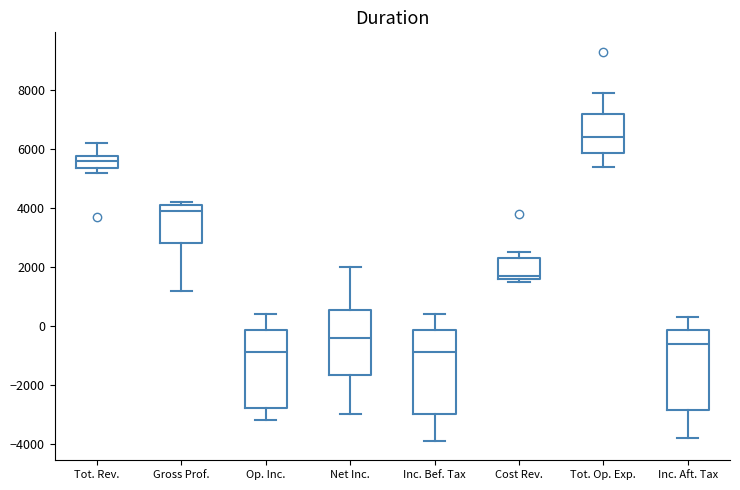

Reading left to right, read every box against the y-axis: the position of its median line, the range the box covers, and the ends of its whiskers. The values are not printed on the chart, so give them approximately, as read against the axis.

Tot. Rev.: median 5600, box 5400 to 5800, whiskers 5200 to 6200
Gross Prof.: median 4000, box 2800 to 4200, whiskers 1200 to 4200 (just above the box's upper edge)
Op. Inc.: median -800, box -2800 to -200, whiskers -3200 to 400
Net Inc.: median -400, box -1600 to 600, whiskers -3000 to 2000
Inc. Bef. Tax: median -800, box -3000 to -200, whiskers -3800 to 400
Cost Rev.: median 1800, box 1600 to 2400, whiskers 1600 (just below the box's lower edge) to 2600
Tot. Op. Exp.: median 6400, box 5800 to 7200, whiskers 5400 to 8000
Inc. Aft. Tax: median -600, box -2800 to -200, whiskers -3800 to 400